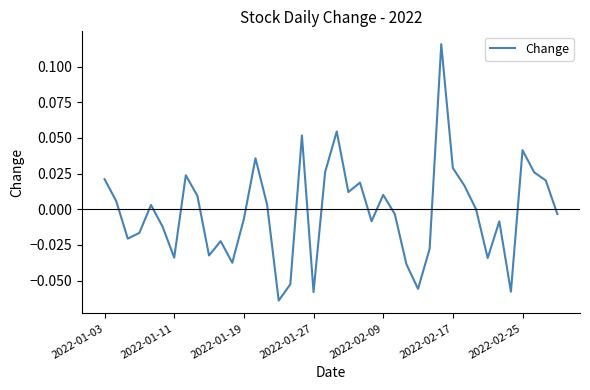

True or false: there are more than 0 points higher than both neighbors.

True